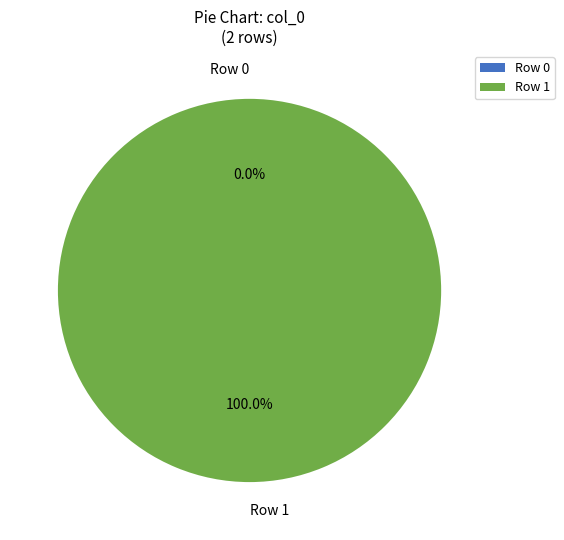

Count the number of slices in the pie.

2